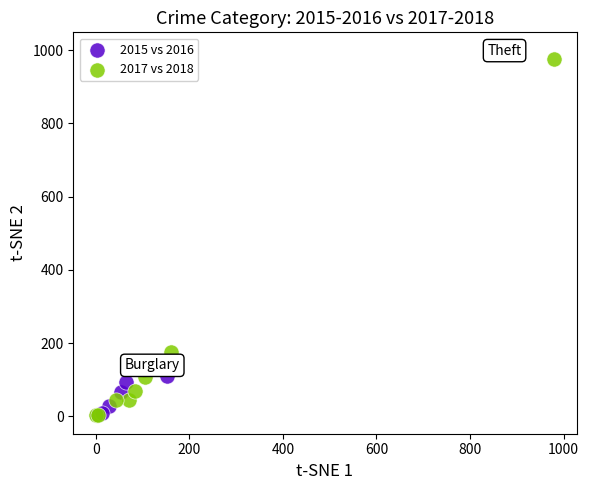

Which series reaches the maximum Y coordinate?

2015 vs 2016